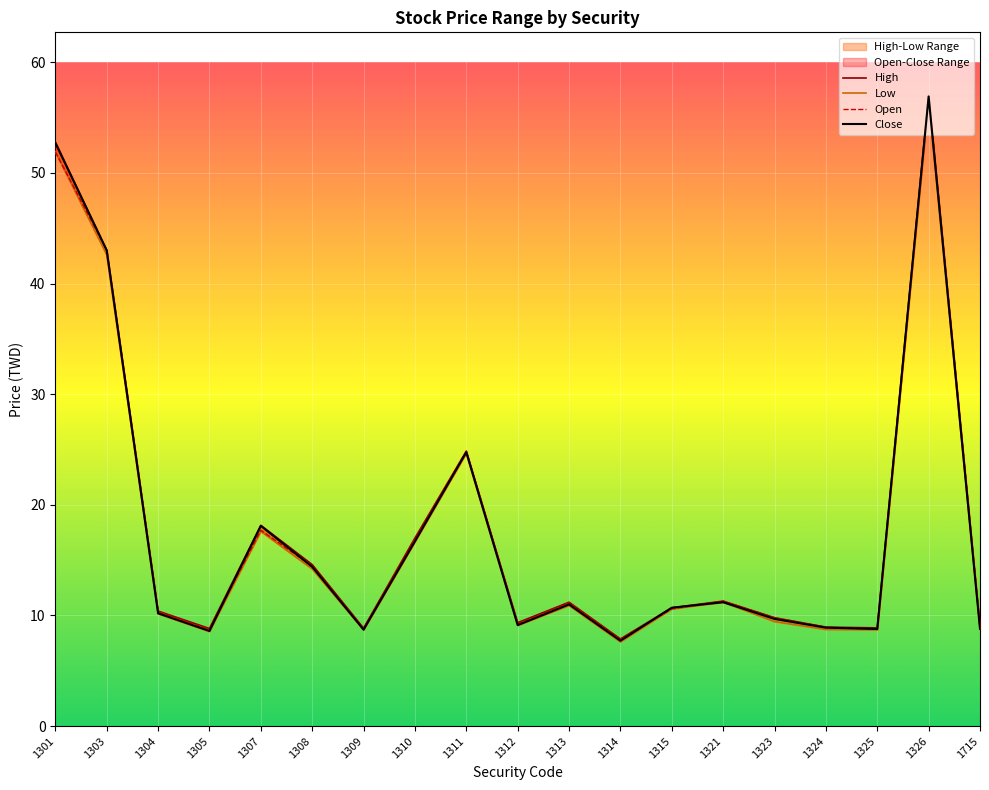

What is the total value across all series at 1314?

31.1